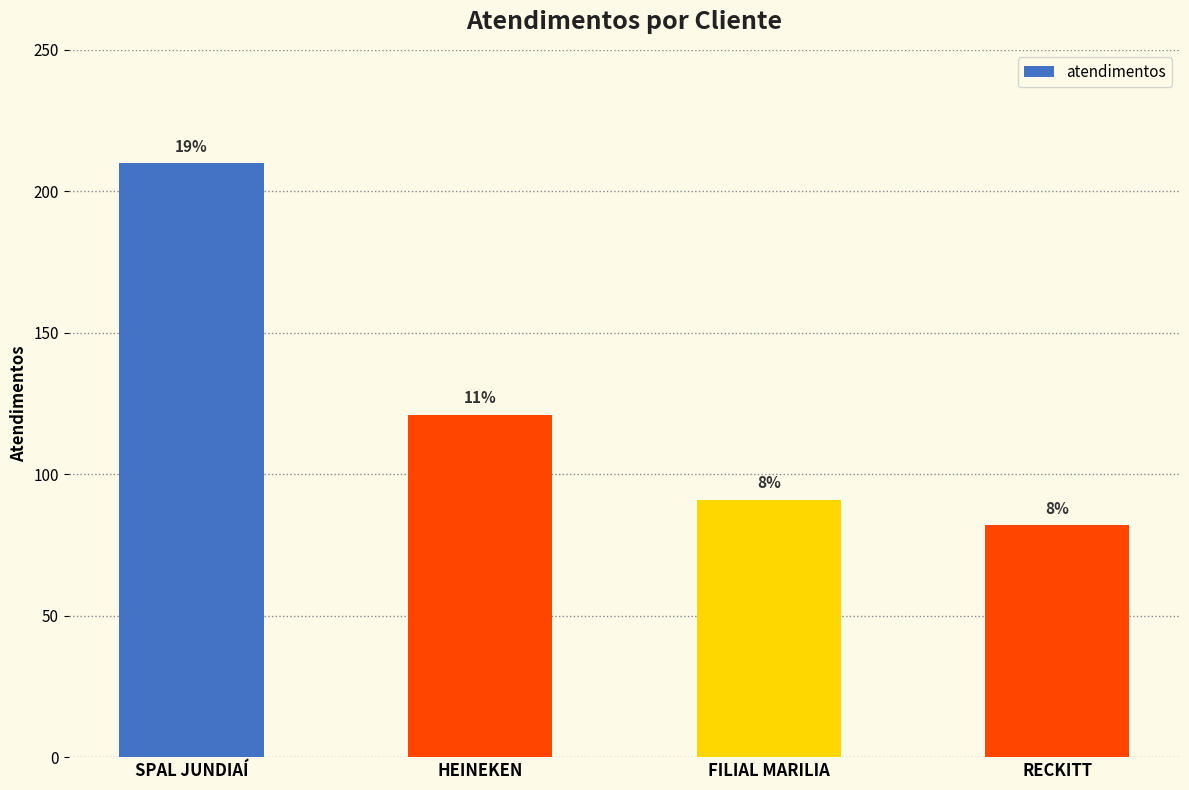

Read the value at FILIAL MARILIA, to the nearest 10.

90